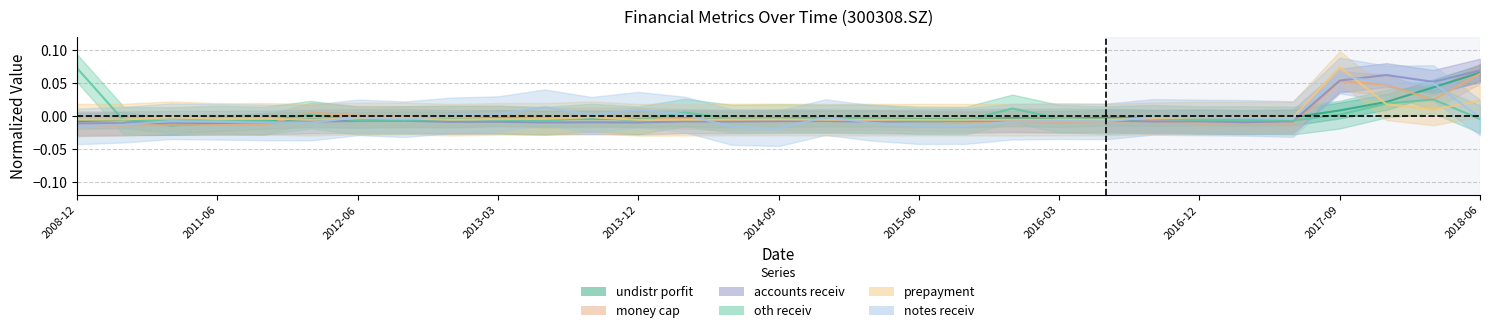

The prepayment series shows -0.0 at 20150331. True or false?

False